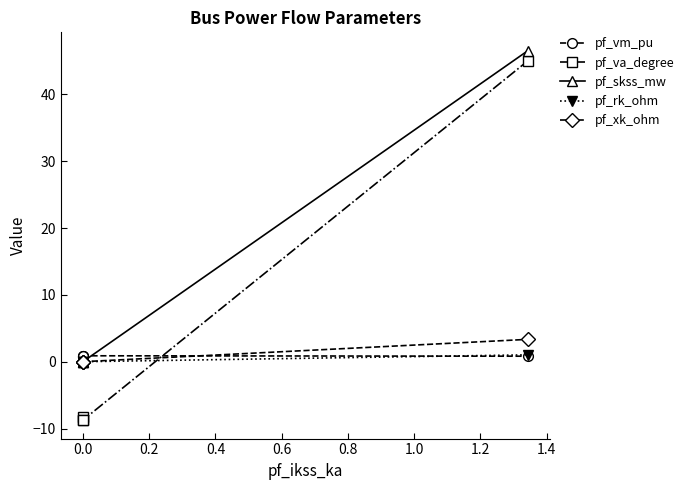

True or false: pf_vm_pu has a value of 0.2 at 0.0.

False